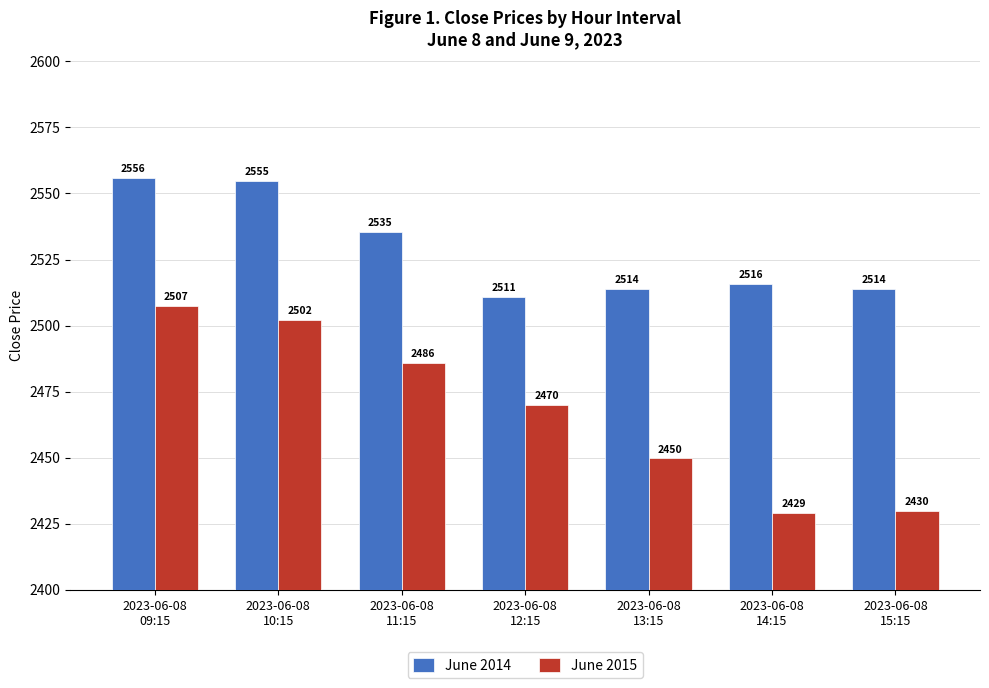

Which series changed the most between 2023-06-08
10:15 and 2023-06-08
15:15?

June 2015